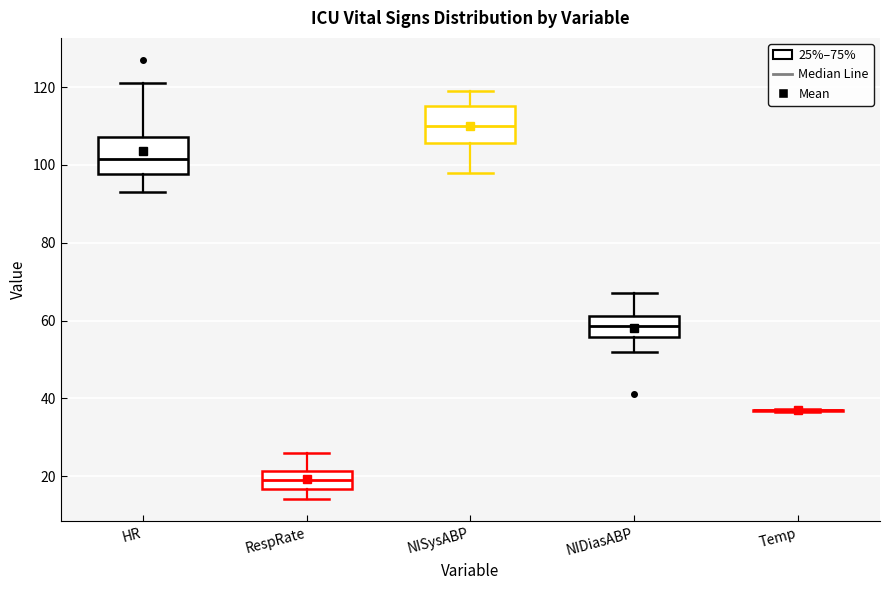

Reading left to right, read every box against the y-axis: the position of its median line, the range the box covers, and the ends of its whiskers. The values are not printed on the chart, so give them approximately, as read against the axis.

HR: median 102, box 98 to 108, whiskers 94 to 122
RespRate: median 20, box 16 to 22, whiskers 14 to 26
NISysABP: median 110, box 106 to 116, whiskers 98 to 120
NIDiasABP: median 58, box 56 to 62, whiskers 52 to 68
Temp: box collapsed to a line at 36, whiskers 36 to 38